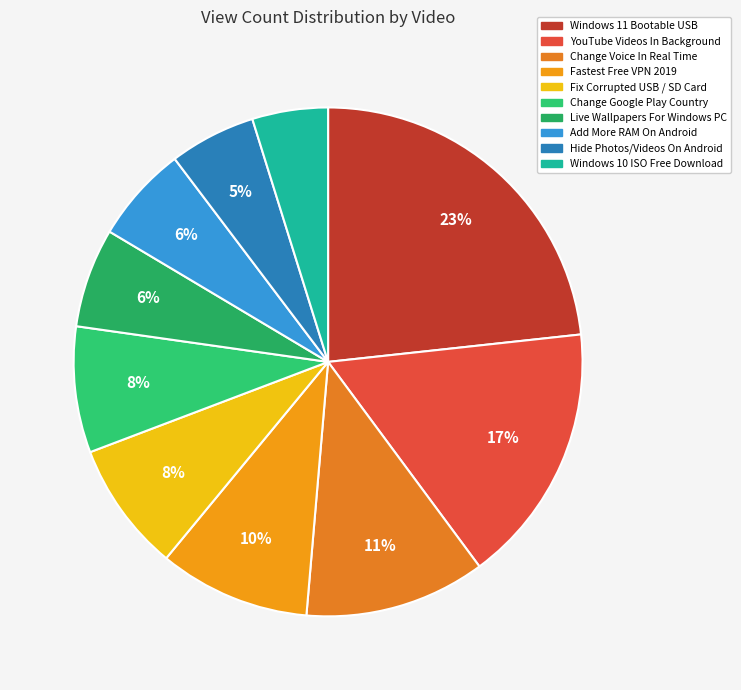

To the nearest percent, what is the average slice percentage?

10%